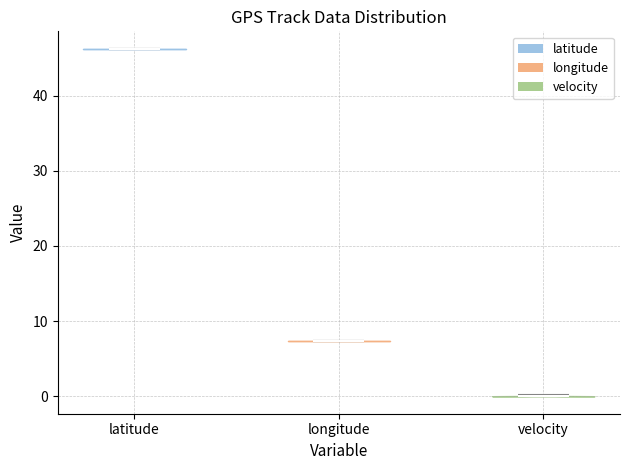

Reading left to right, read every violin against the y-axis: where its median line is, and the lowest and highest points it reaches. The values are not printed on the chart, so give them approximately, as read against the axis.

latitude: median line 46, lowest point 46, highest point 46
longitude: median line 7, lowest point 7, highest point 7
velocity: median line 0, lowest point 0, highest point 0